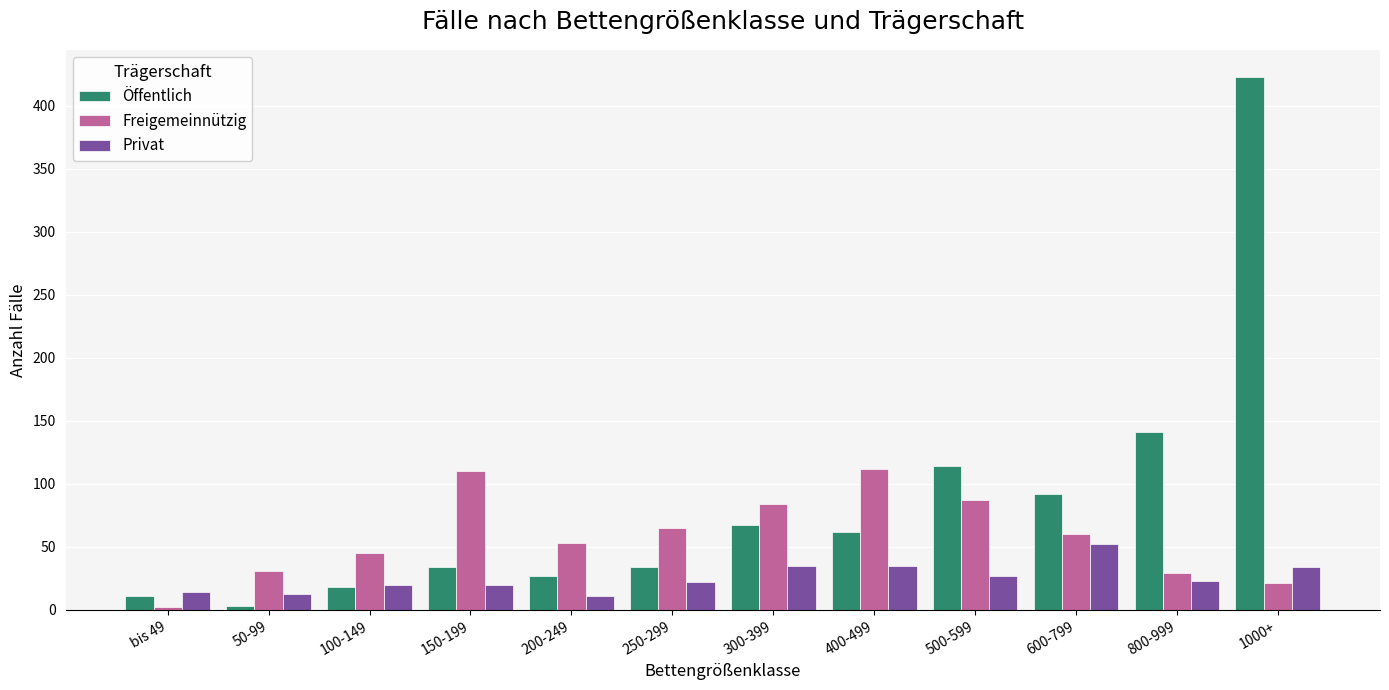

How many distinct data groups are displayed?

3